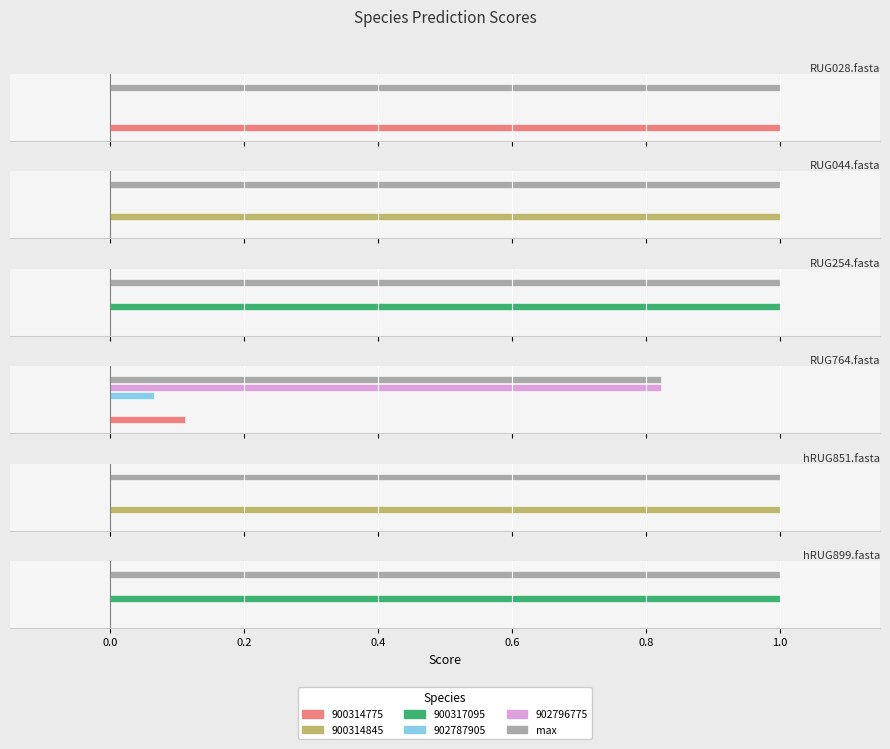

How many bars are there in total?

36